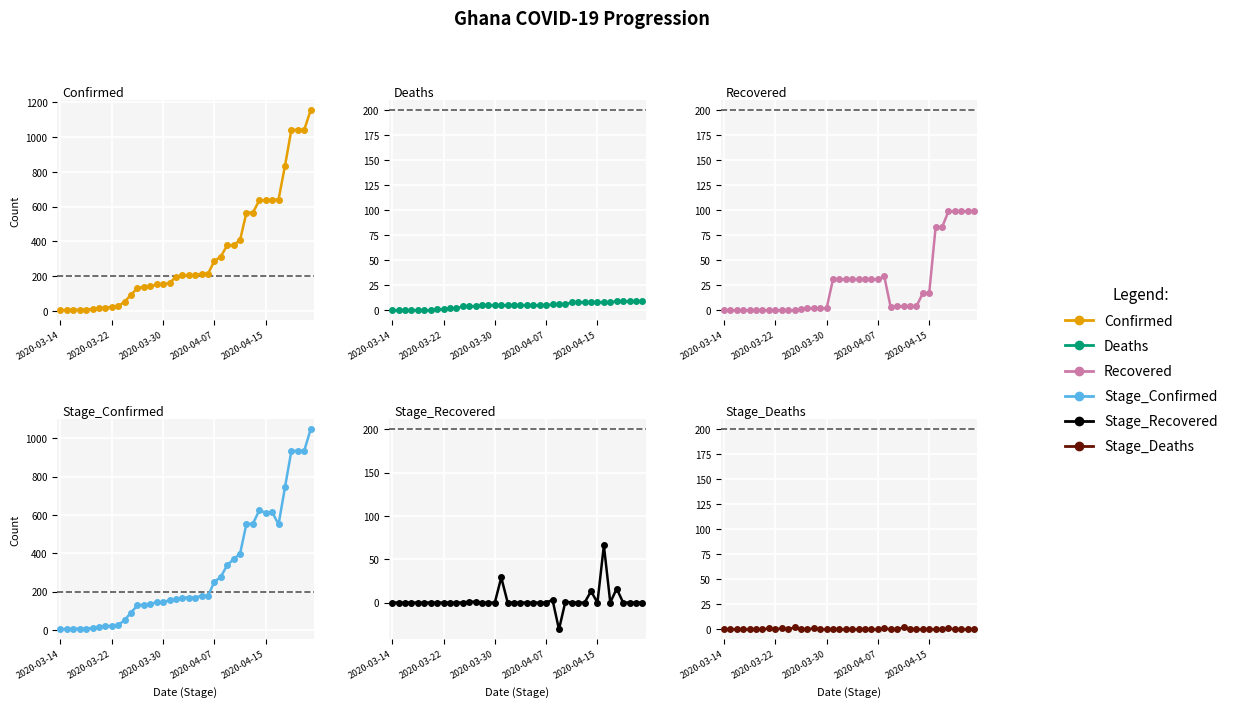

What is the minimum value for Stage_Recovered?

-31